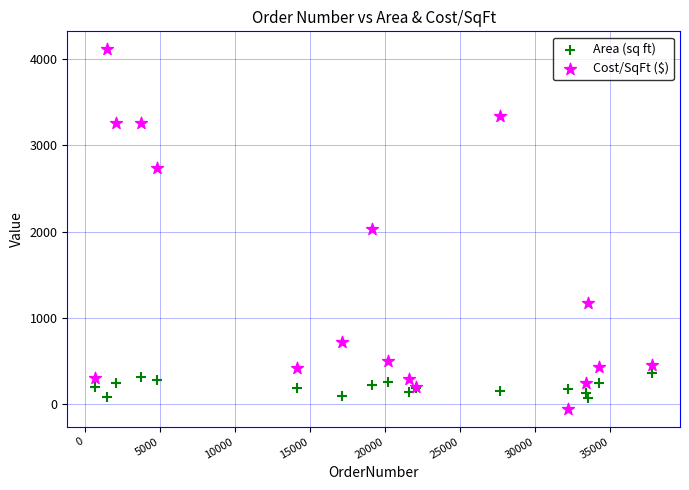

Which series has the widest spread of Y values?

Cost/SqFt ($)